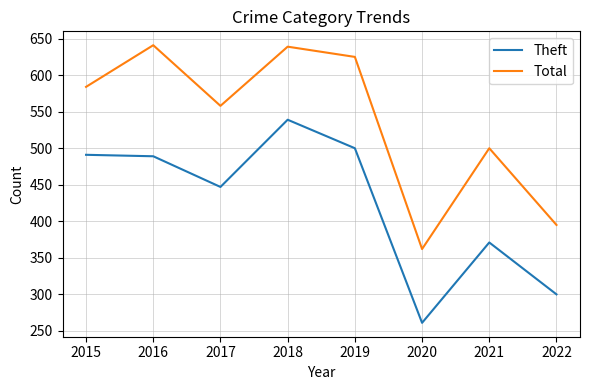

Rank the series at 2017 from lowest to highest value.

Theft, Total